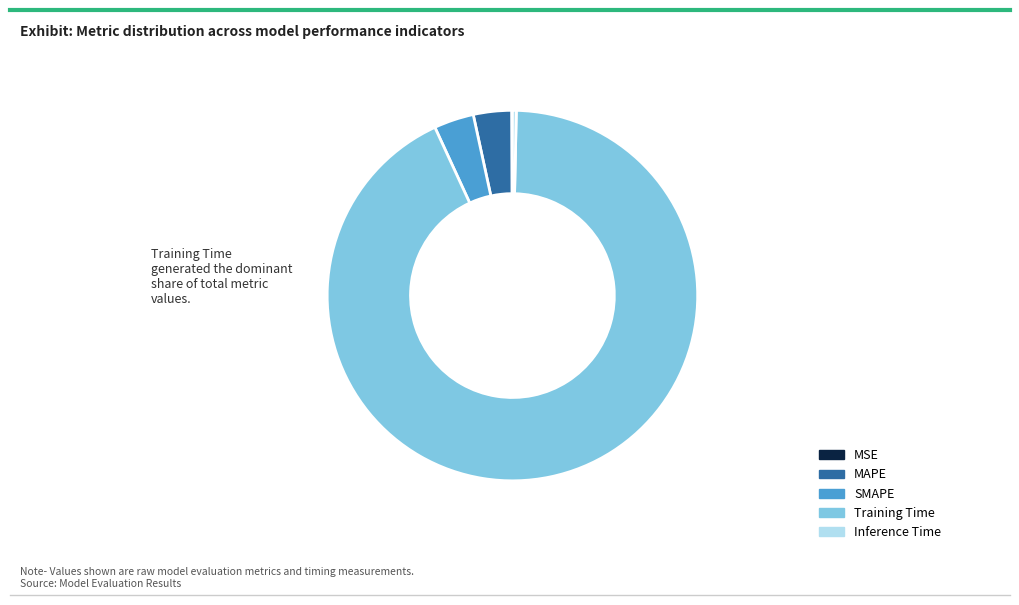

Do Inference Time and SMAPE together represent more than half of the pie?

No